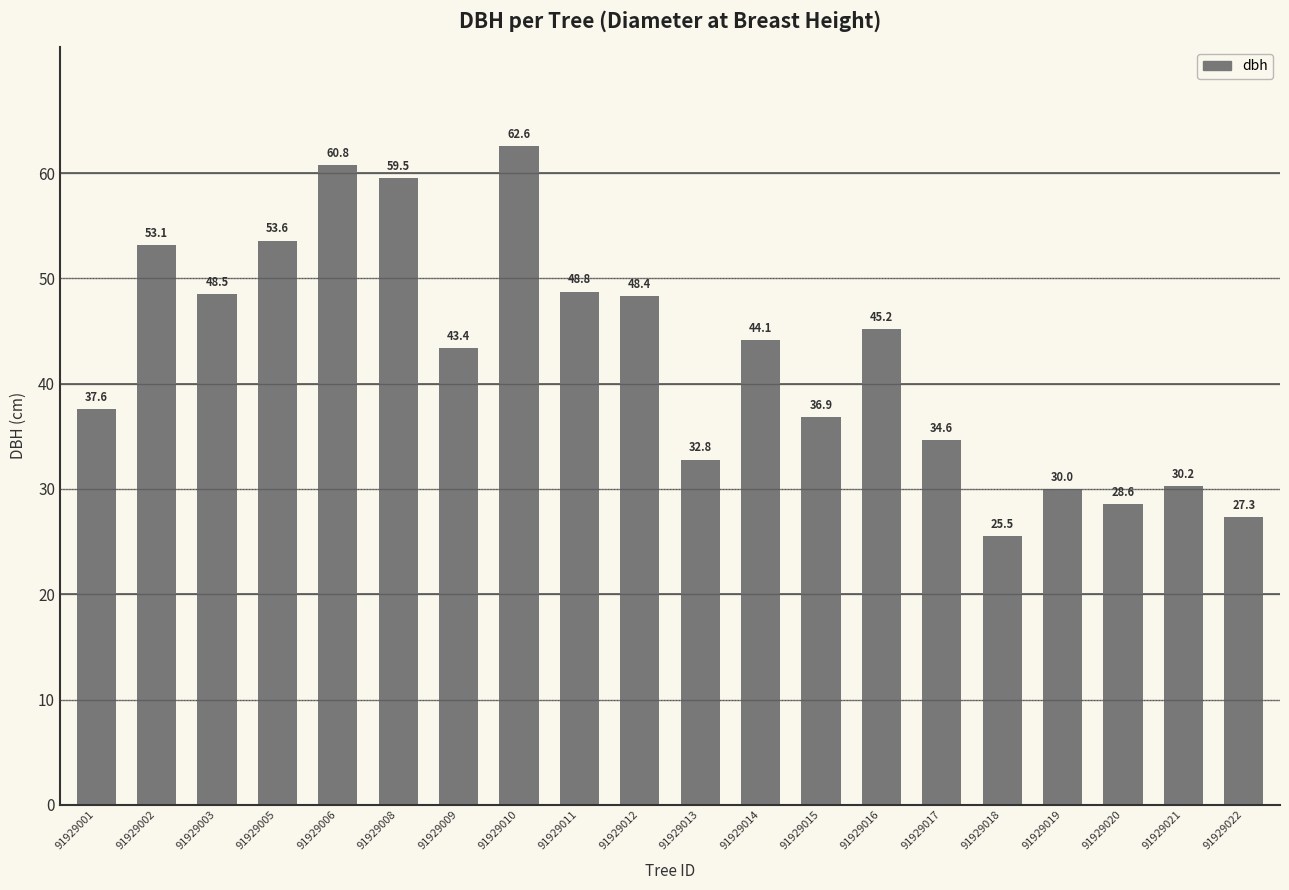

Which has a higher value, 91929006 or 91929011?

91929006